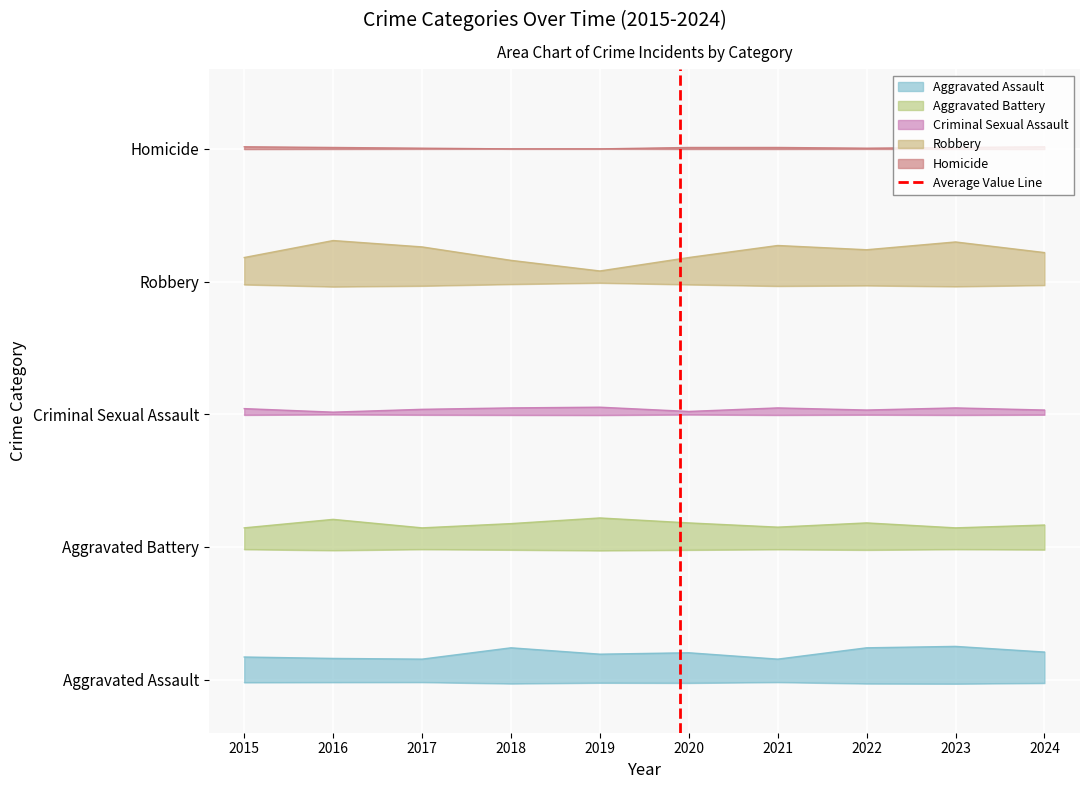

The value at 2015 is 0. True or false?

True